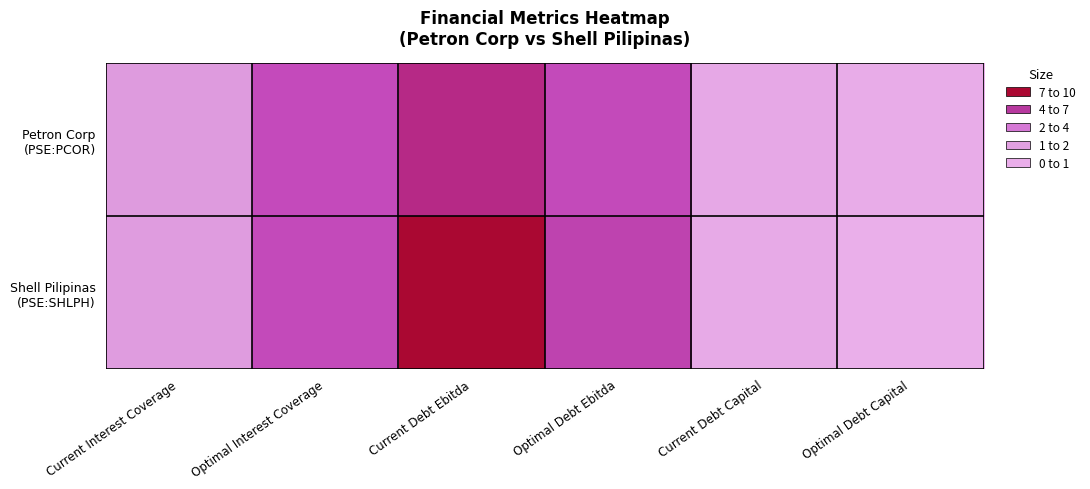

At Current Debt Capital, list the series in order from smallest to largest.

Shell Pilipinas (PSE:SHLPH), Petron Corp (PSE:PCOR)